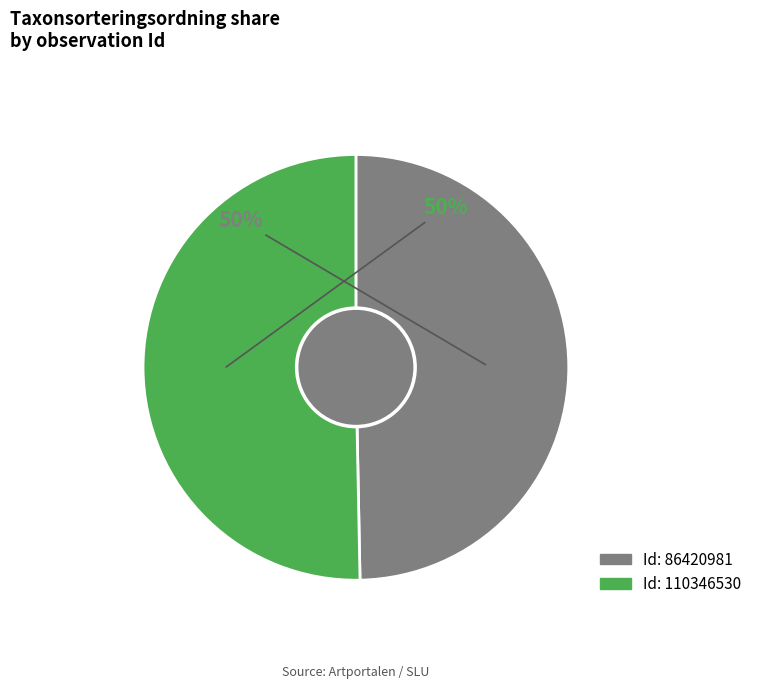

To the nearest percent, what is the average slice percentage?

50%